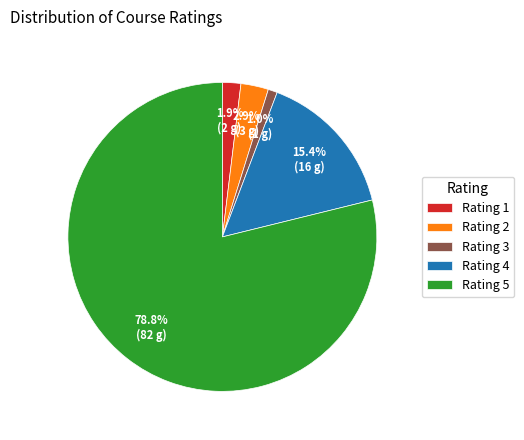

What percentage do Rating 1 and Rating 3 together represent?

2.9%